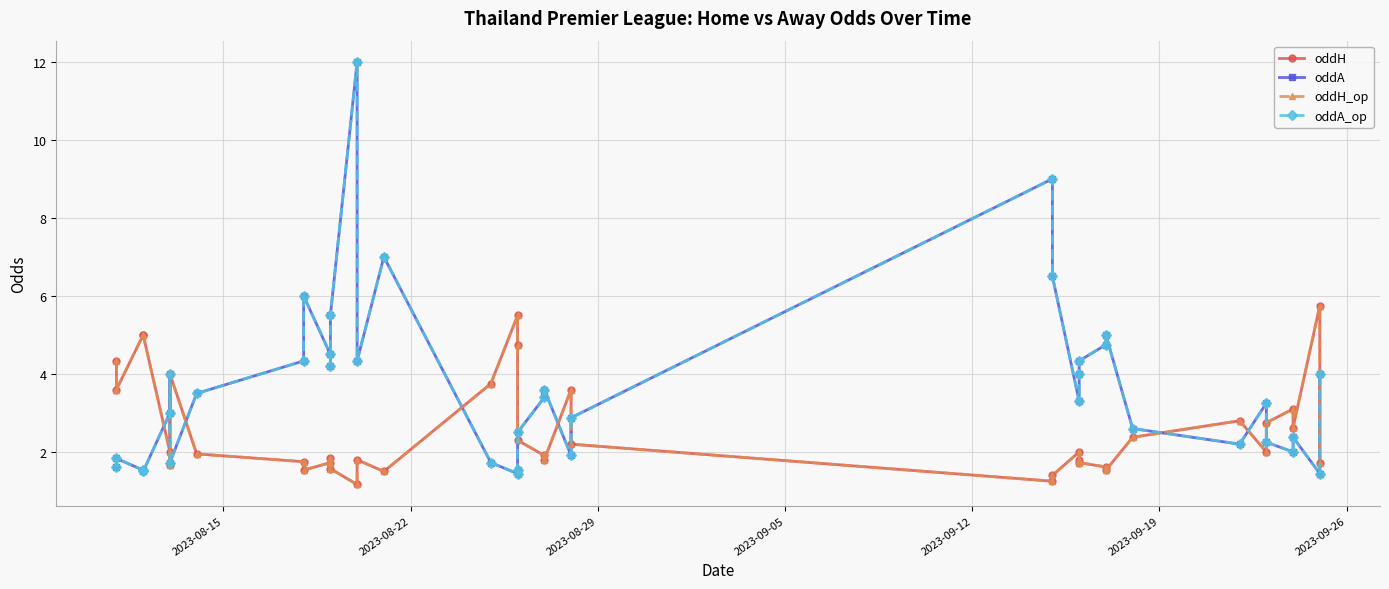

Which series has the largest range (max minus min)?

oddA